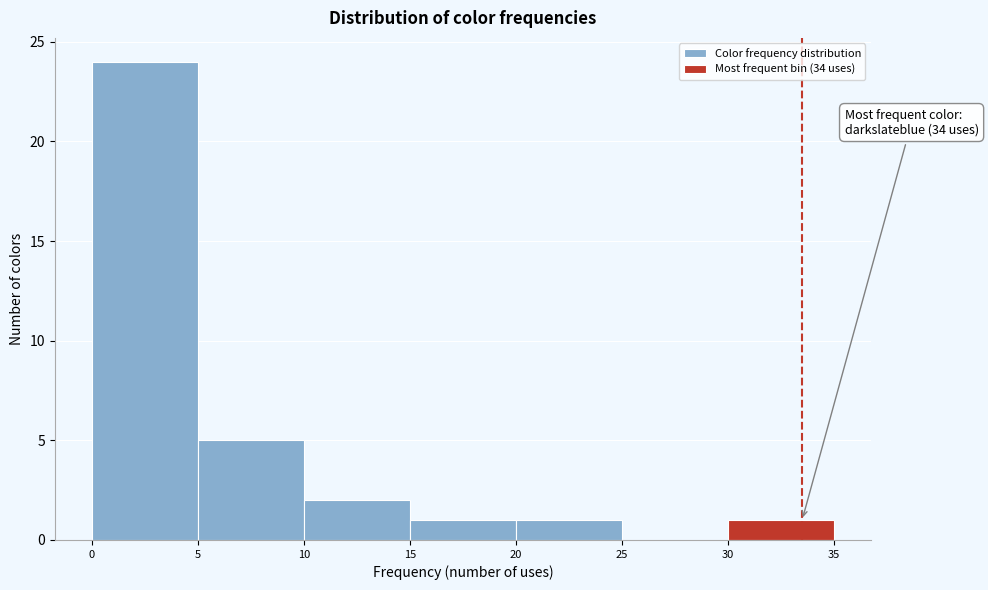

Reading left to right, transcribe all the data shown in this chart.

0=24	5=5	10=2	15=1	20=1	25=0	30=1